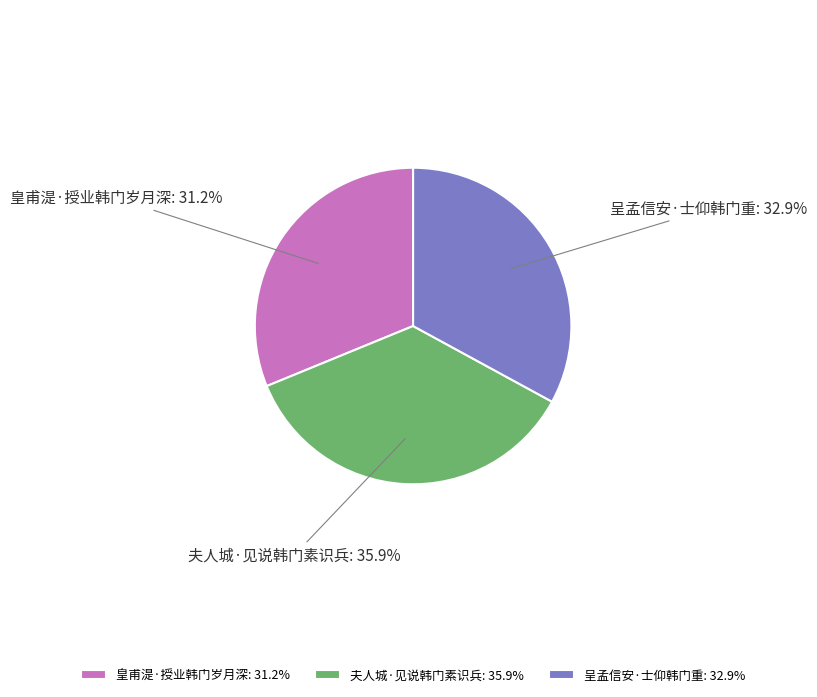

Is the sum of 皇甫湜·授业韩门岁月深 and 夫人城·见说韩门素识兵 greater than half?

Yes